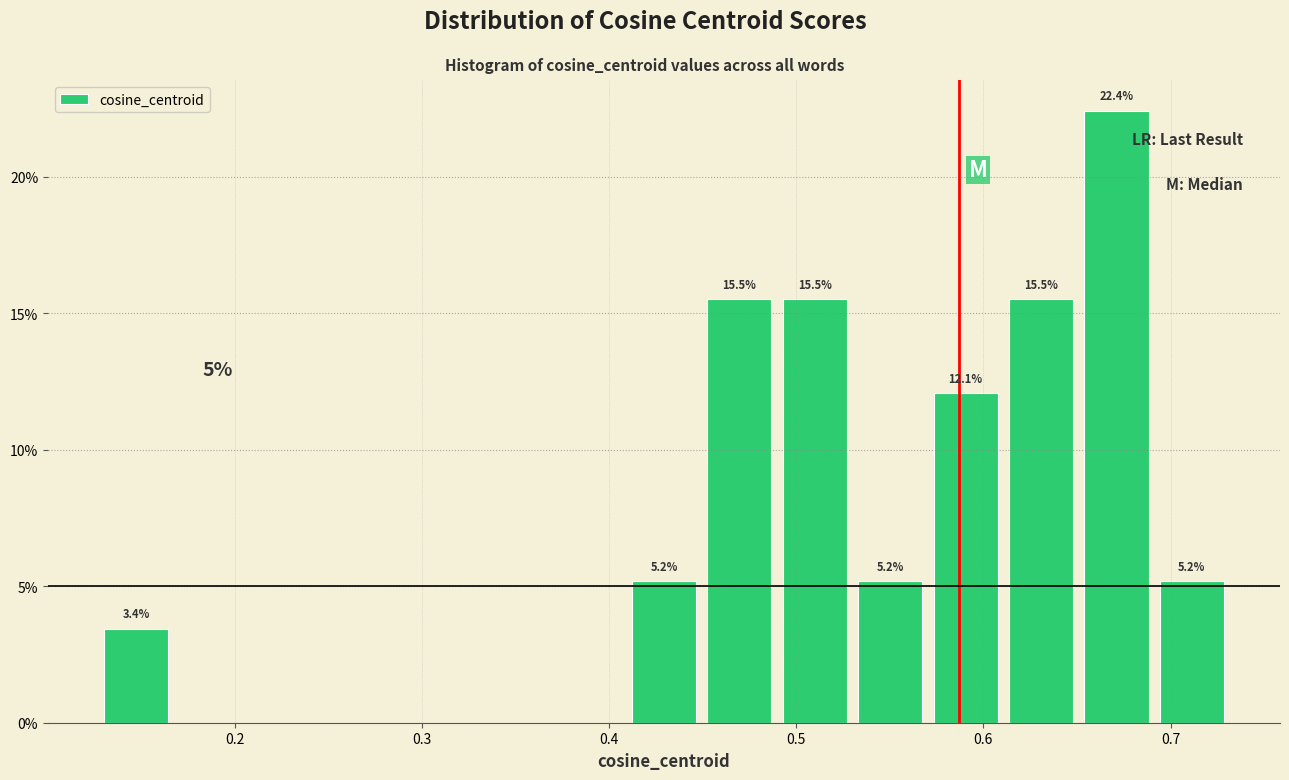

Over which range of the x-axis is the bar tallest?

0.65 to 0.69